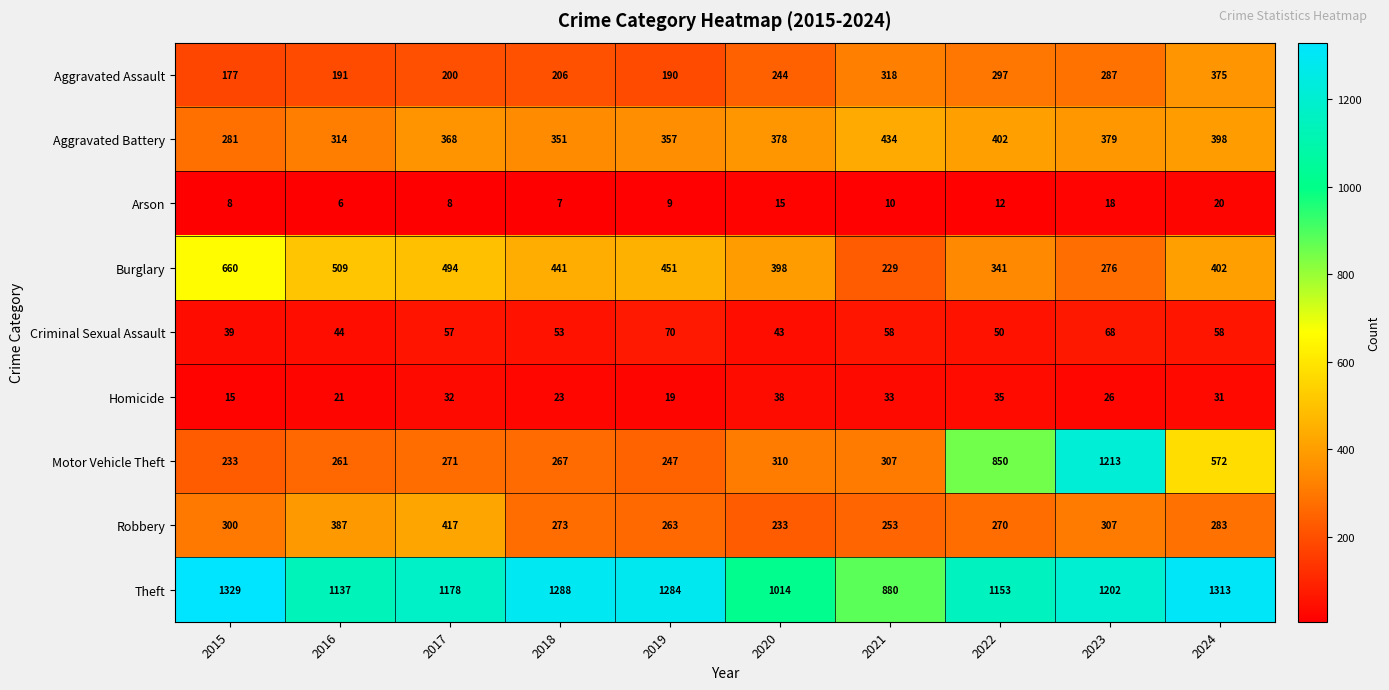

At how many categories does at least one series exceed 1228?

4